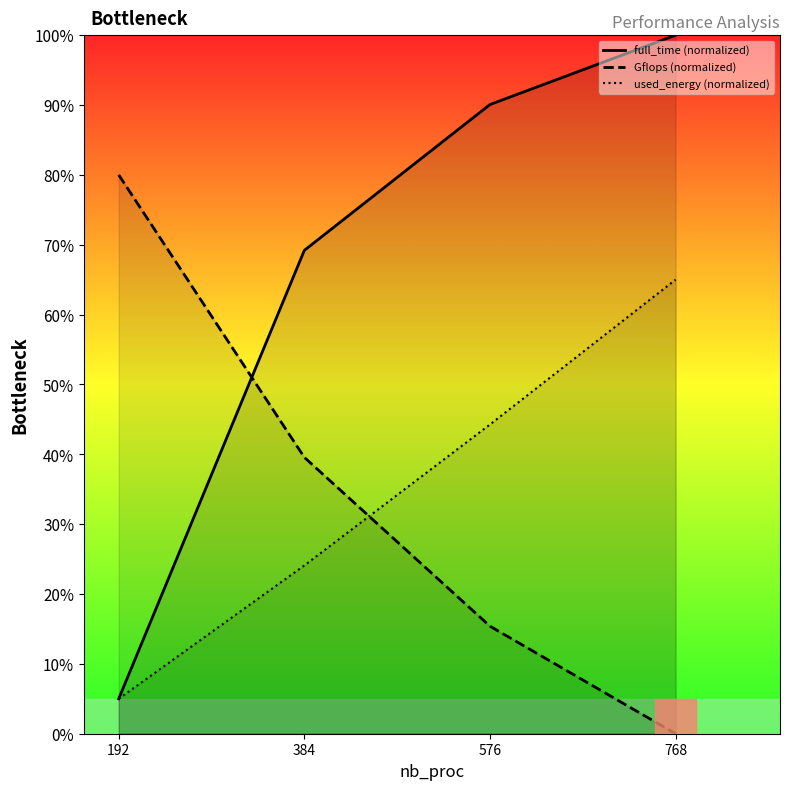

Which label corresponds to the largest value in the chart?

768